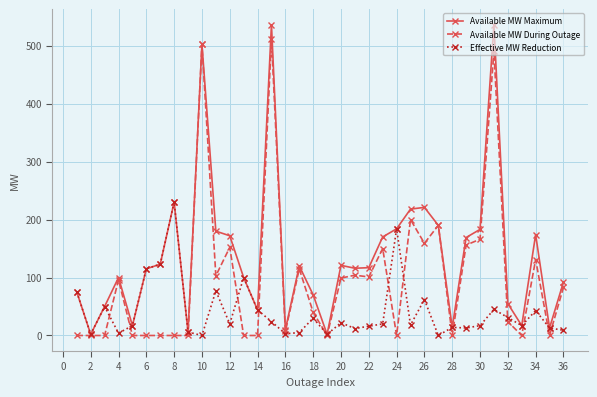

Rank the series by their maximum value, from highest to lowest.

Available MW Maximum, Available MW During Outage, Effective MW Reduction